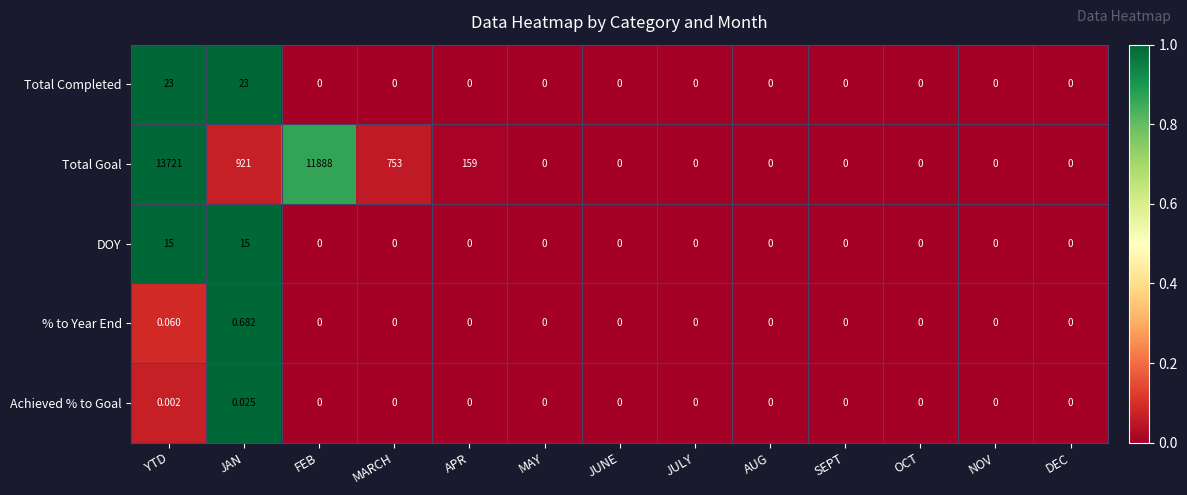

Which series has the widest spread of values?

Total Goal